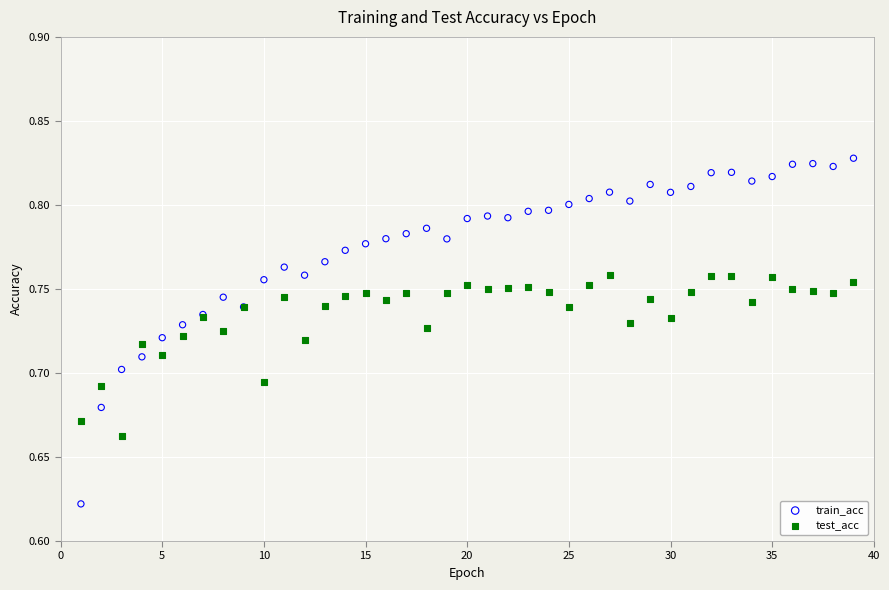

What is the X range (max minus min) for the scatter plot?

38.0